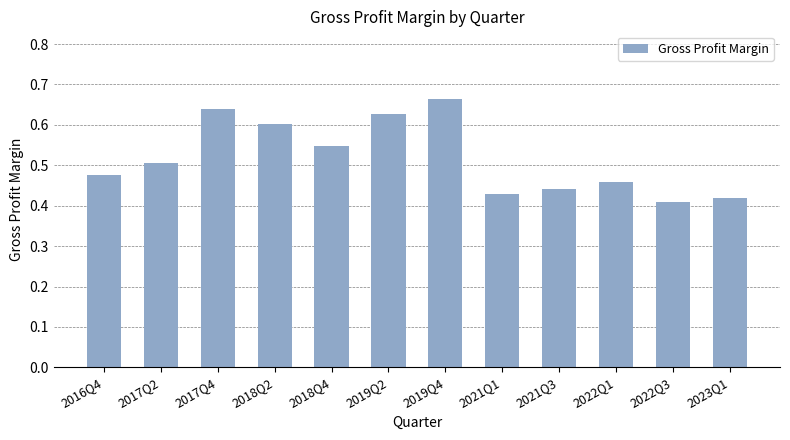

What is the sum of the values at 2018Q2 and 2022Q3?

1.0